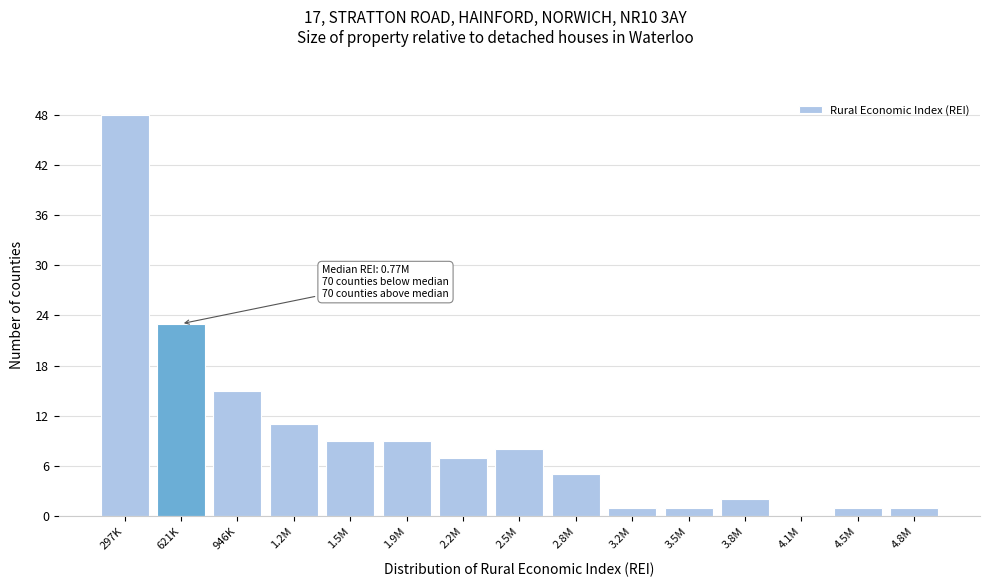

Reading right to left, extract all data points from this chart.

4.8M=1	4.5M=1	4.1M=0	3.8M=2	3.5M=1	3.2M=1	2.8M=5	2.5M=8	2.2M=7	1.9M=9	1.5M=9	1.2M=11	946K=15	621K=23	297K=48